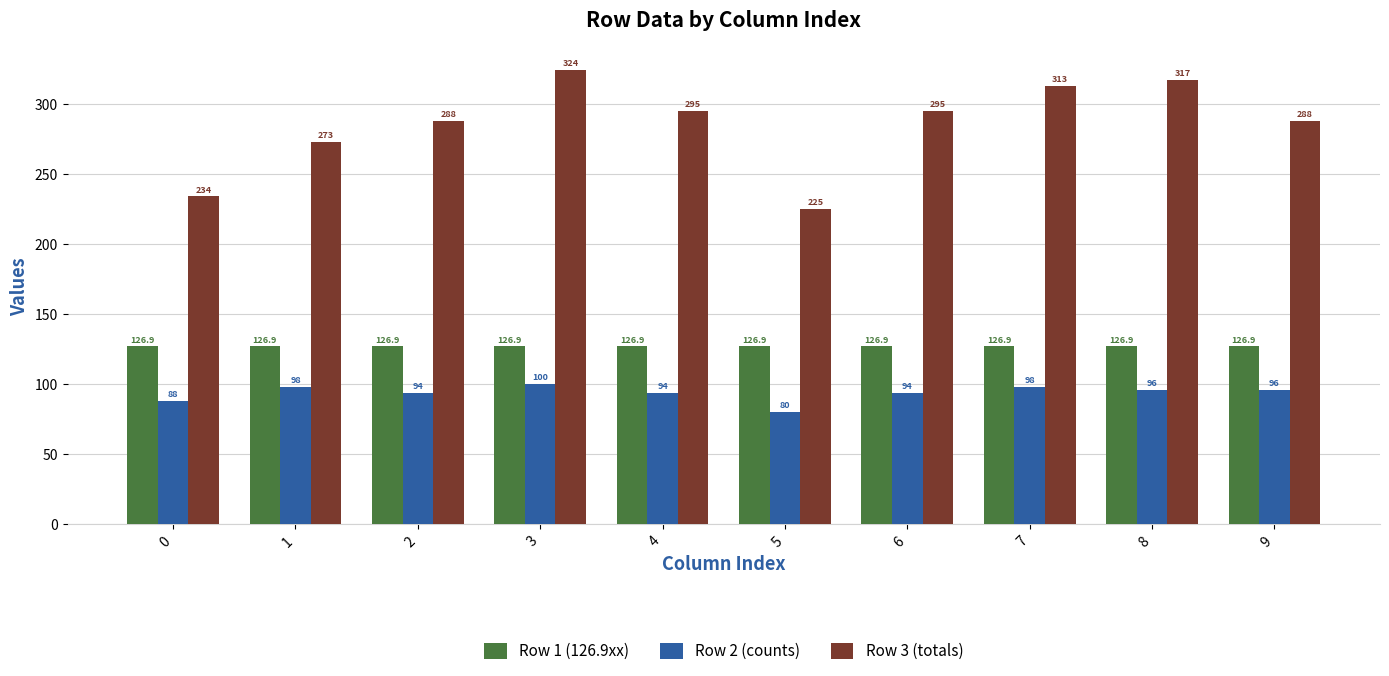

What value does the Row 2 (counts) series have at 8?

96.0